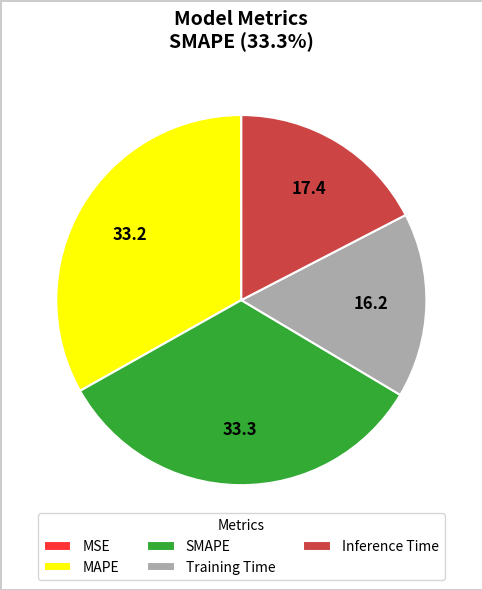

The Inference Time slice represents 17% of the pie. True or false?

True